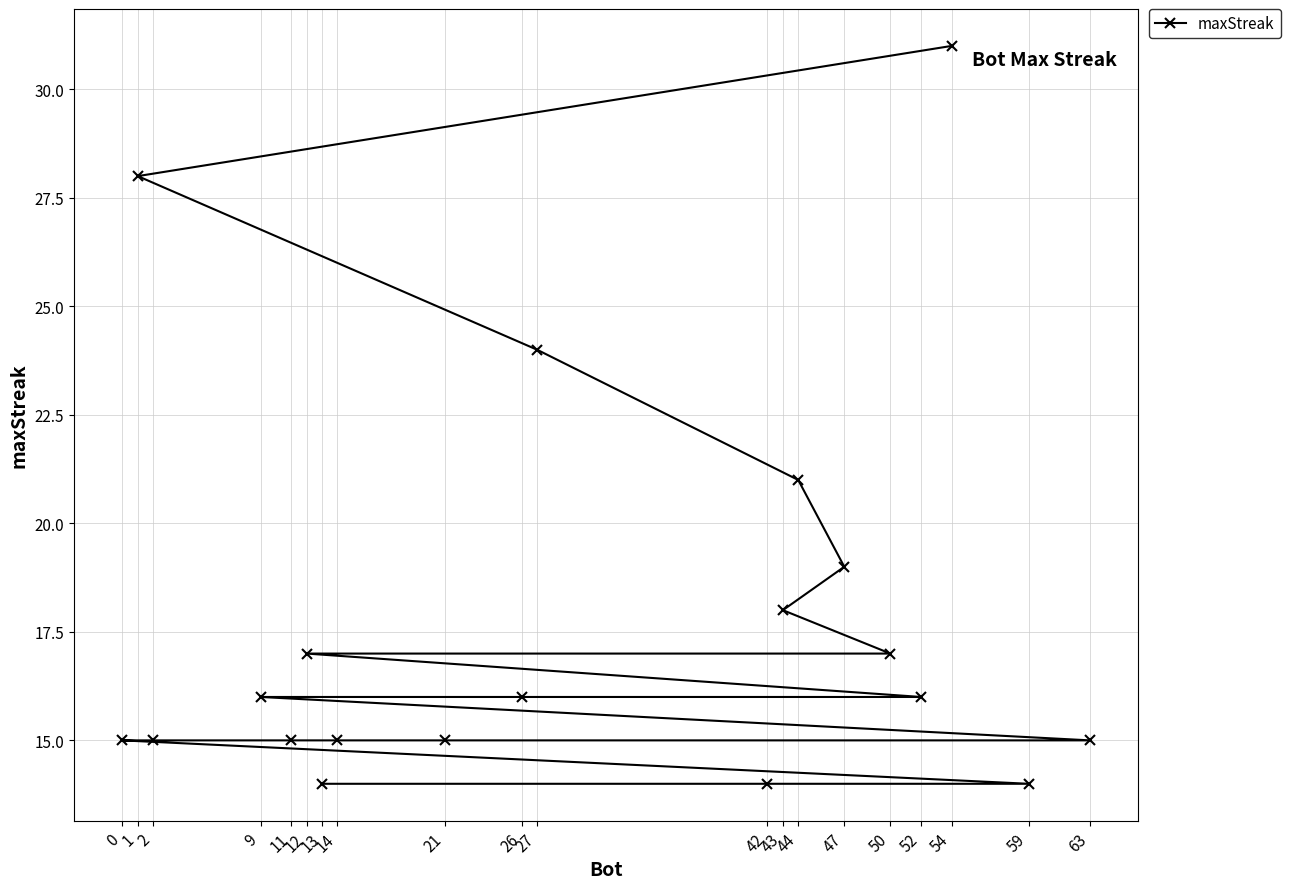

Is it true that the value at 63 is 15?

True